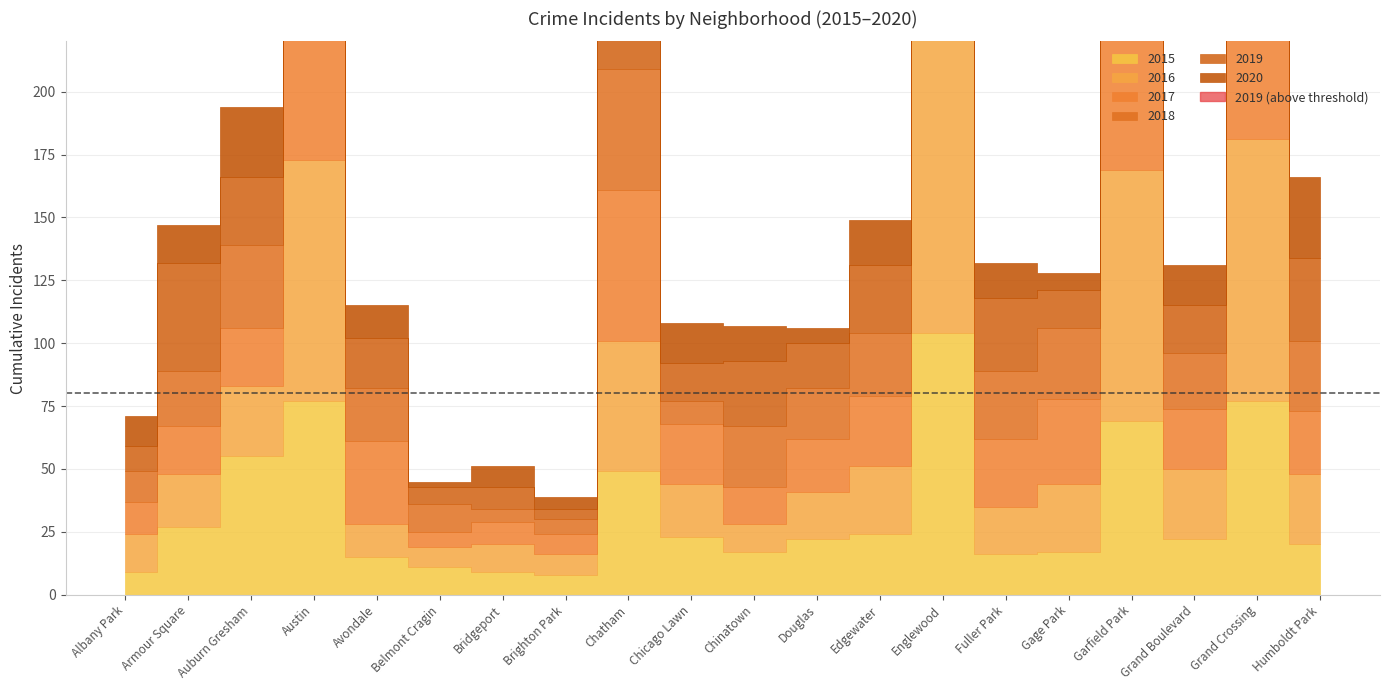

What position from the left is Grand Boulevard?

18